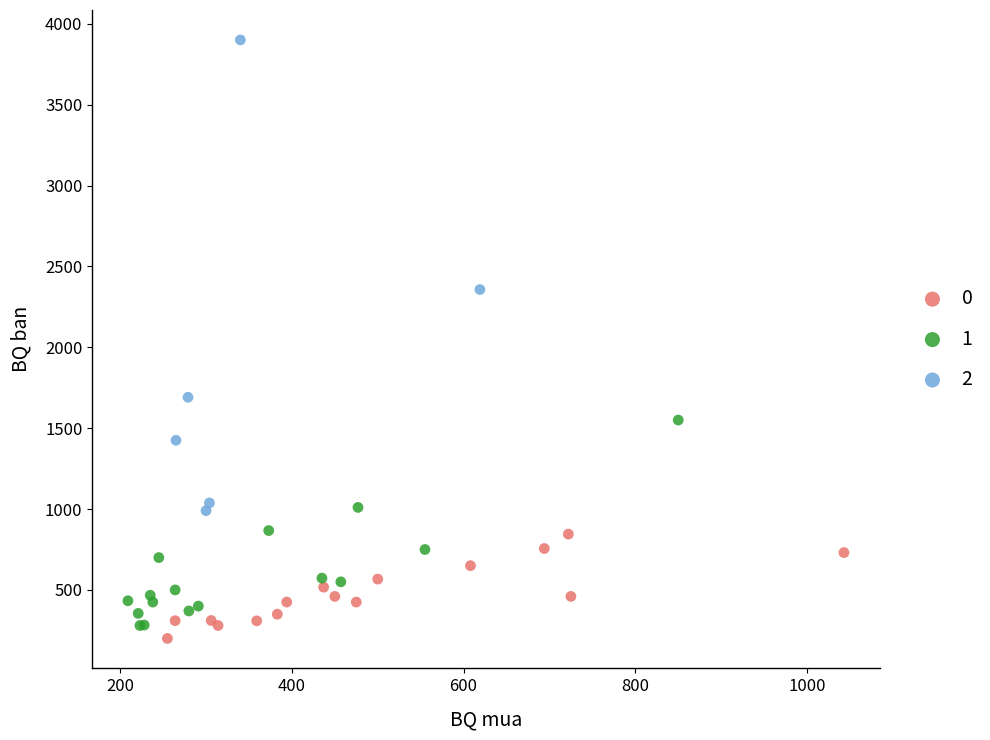

What are all the series names shown in the legend?

0, 1, 2